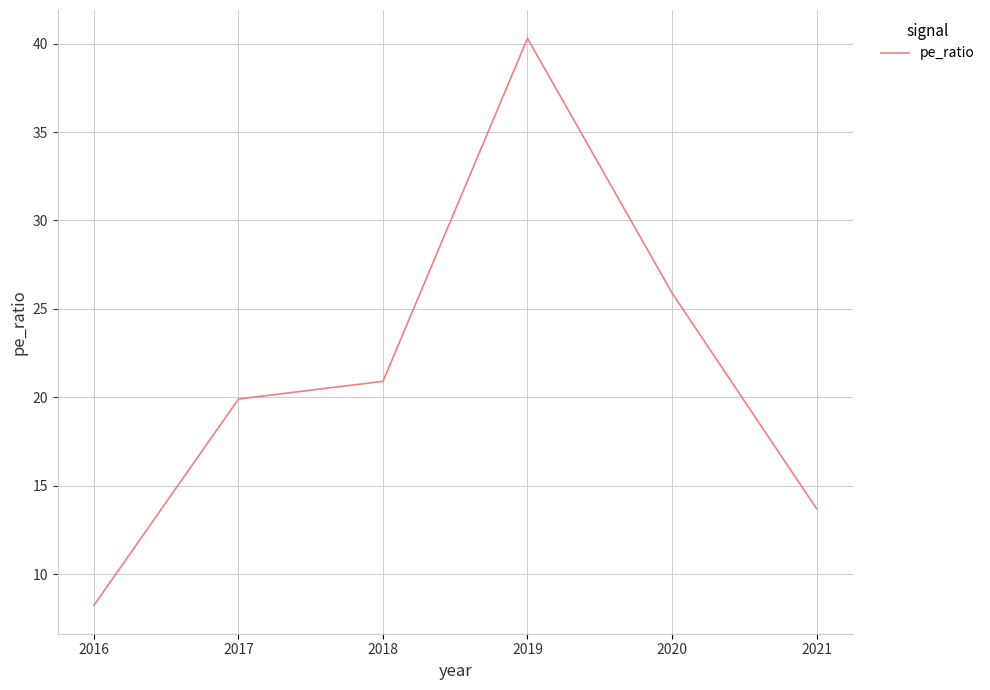

What is the average value?

21.5